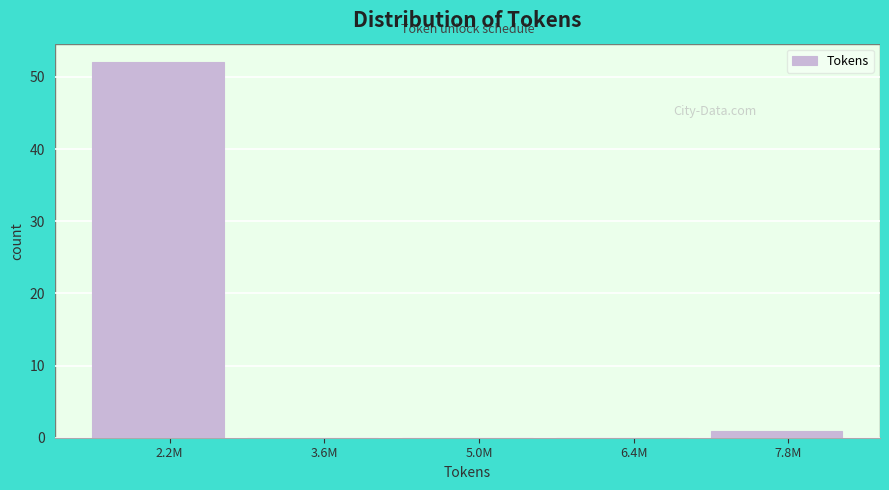

Reading left to right, what are all the values shown in this chart?

2.2M=52	3.6M=0	5.0M=0	6.4M=0	7.8M=1